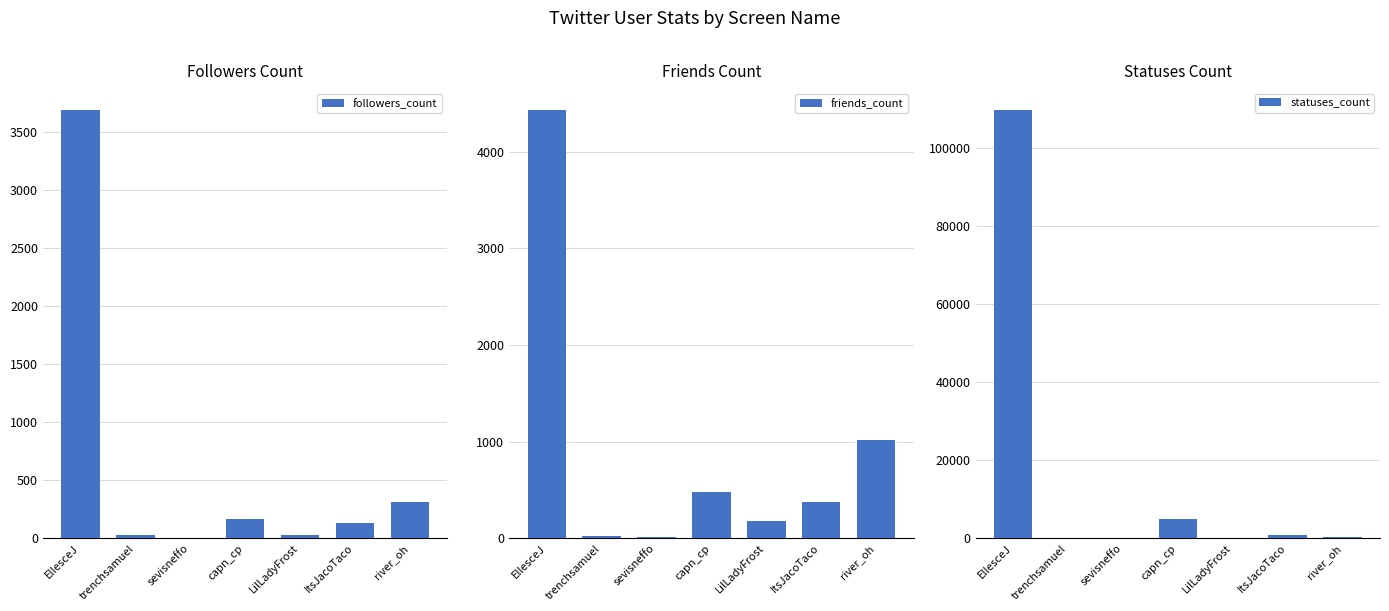

At which label does followers_count reach its minimum?

sevisneffo